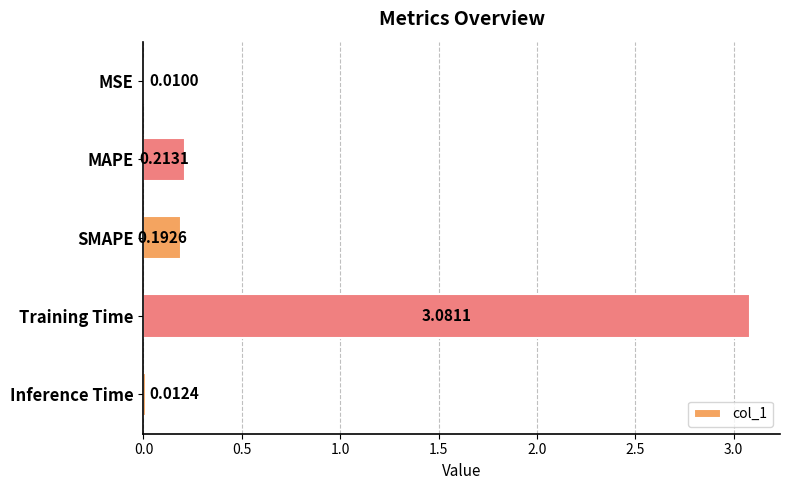

List the labels in order of value, largest first.

Training Time, MAPE, SMAPE, Inference Time, MSE